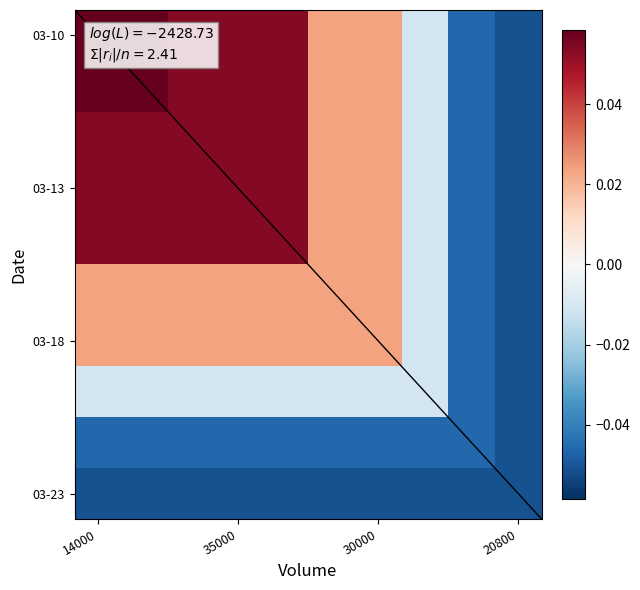

Which label corresponds to the largest value in the chart?

14000